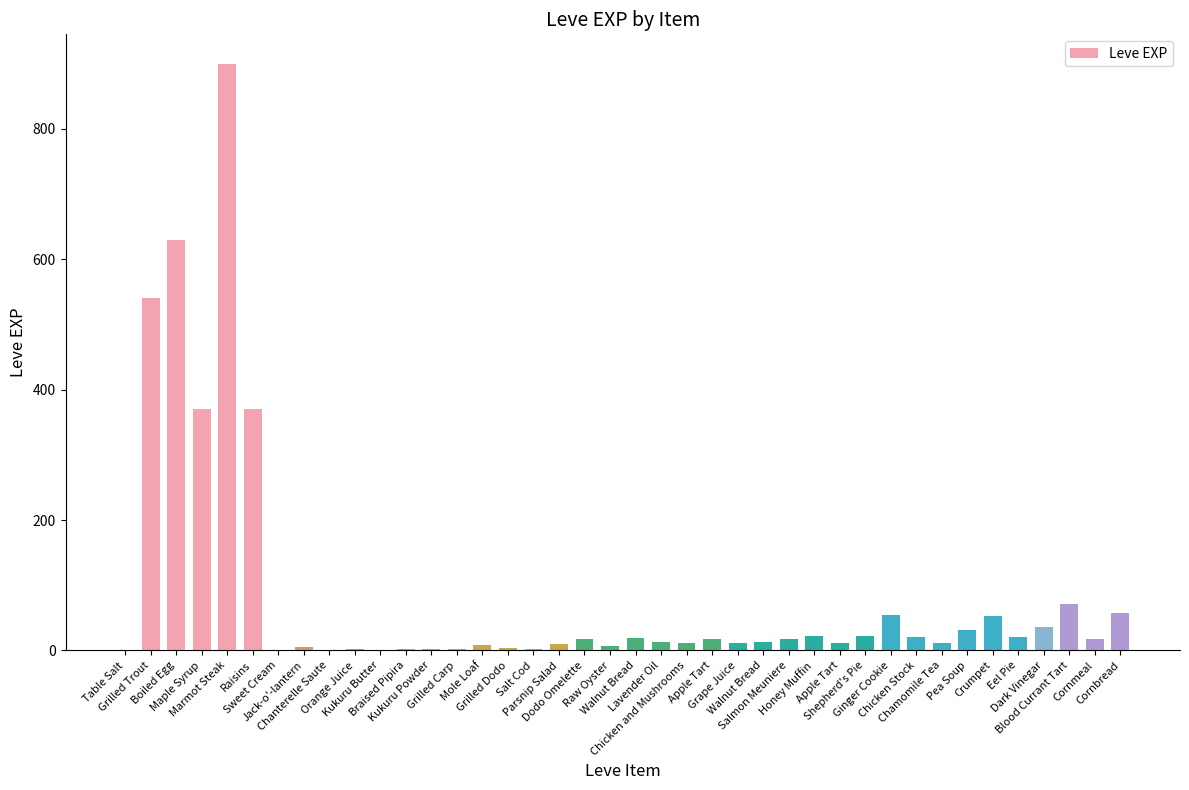

At which label is the value closest to 450?

Maple Syrup